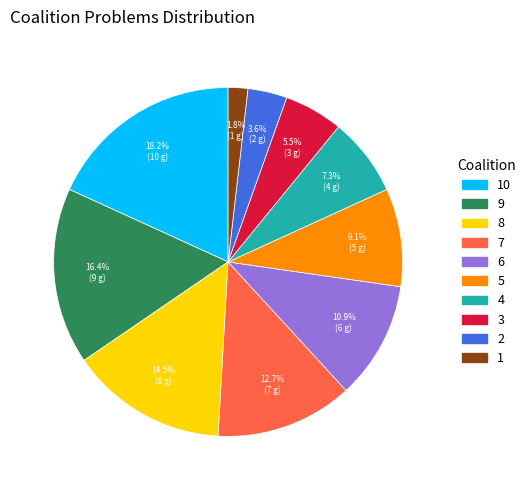

Is there any slice that represents more than half of the pie?

No